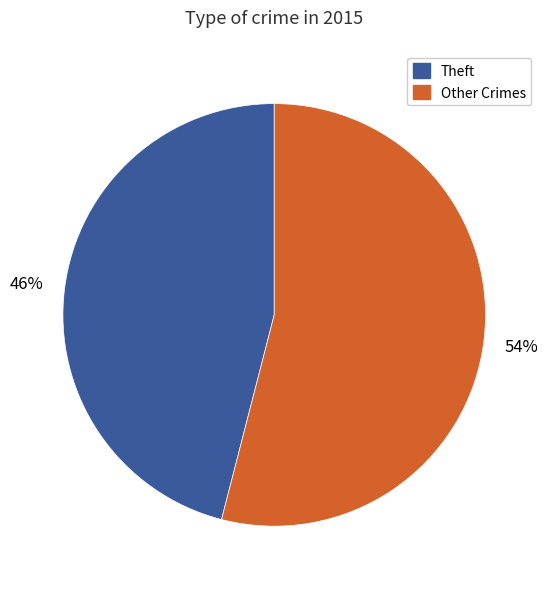

Is there any slice that represents more than half of the pie?

Yes